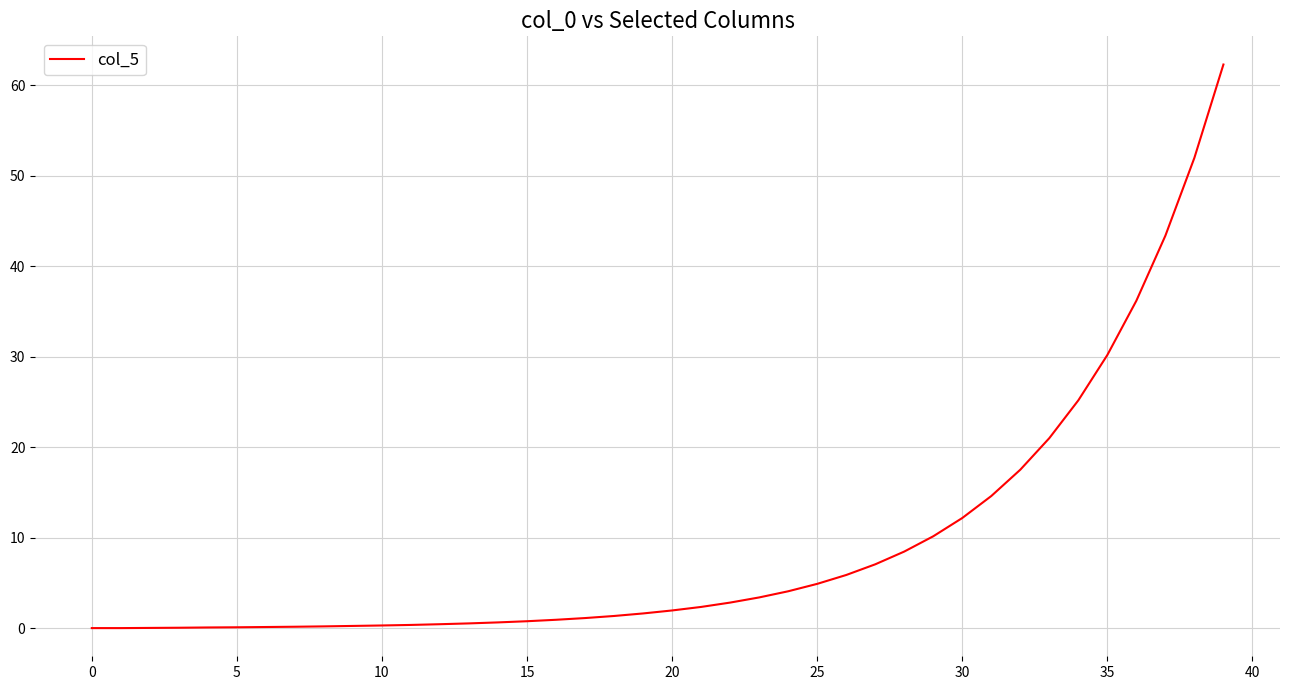

What is the greatest value displayed?

62.3